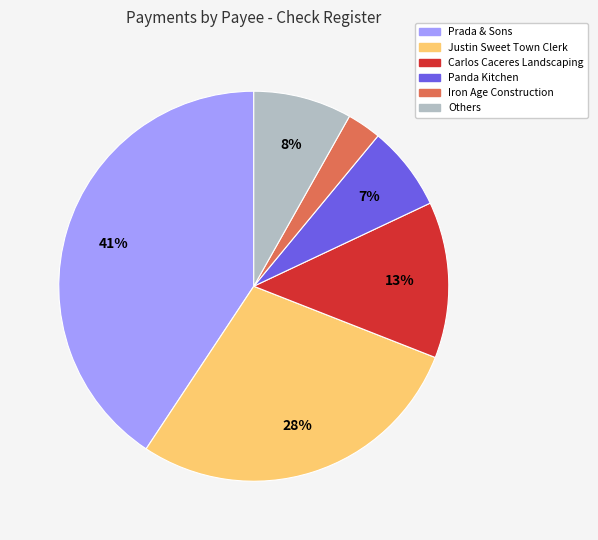

Is Iron Age Construction the majority of the pie?

No